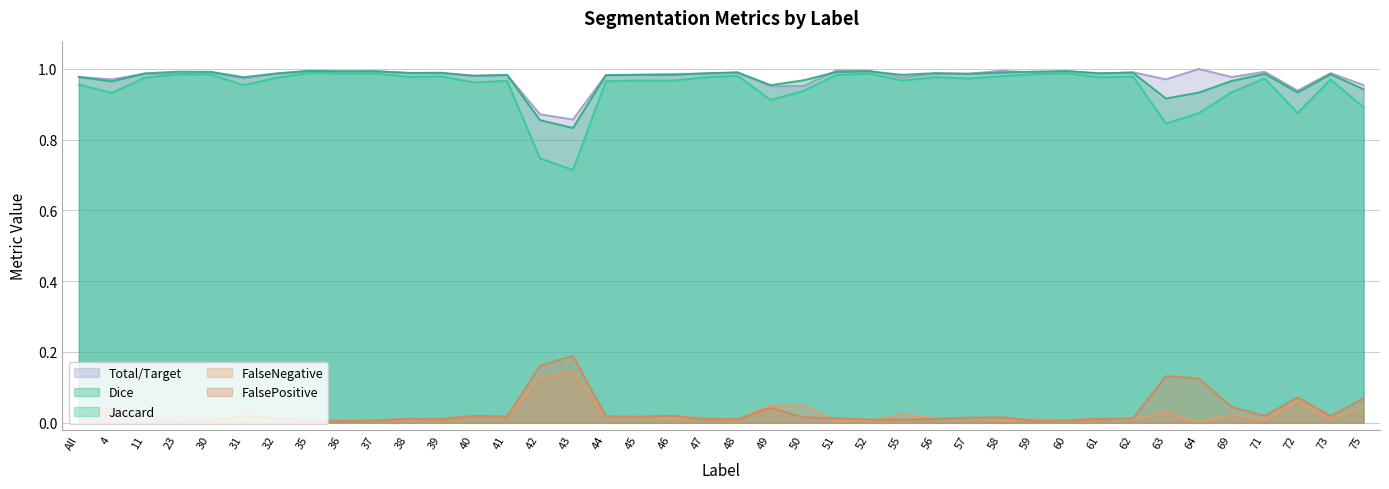

Rank the series at 63 from highest to lowest value.

Total/Target, Dice, Jaccard, FalsePositive, FalseNegative